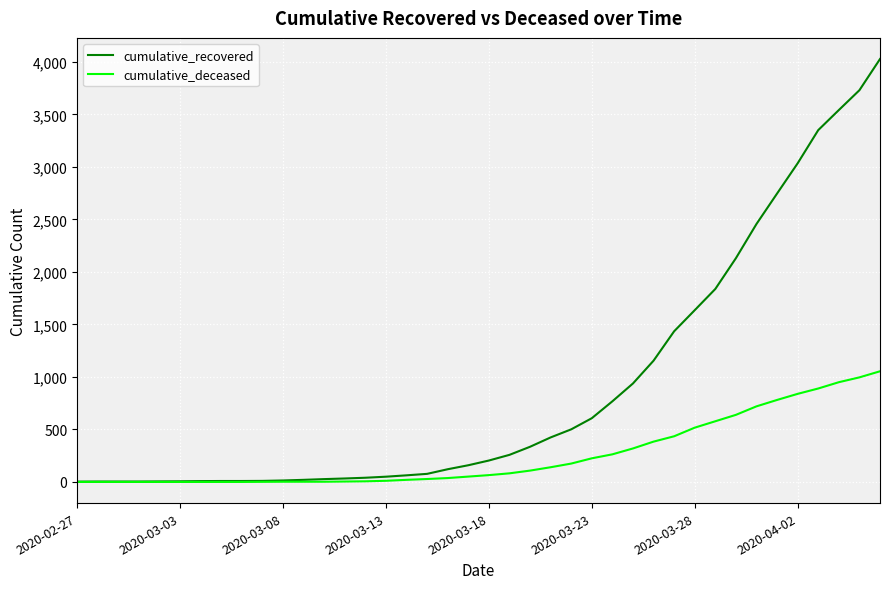

What is the difference between the second highest and minimum values in the cumulative_recovered series?

3728